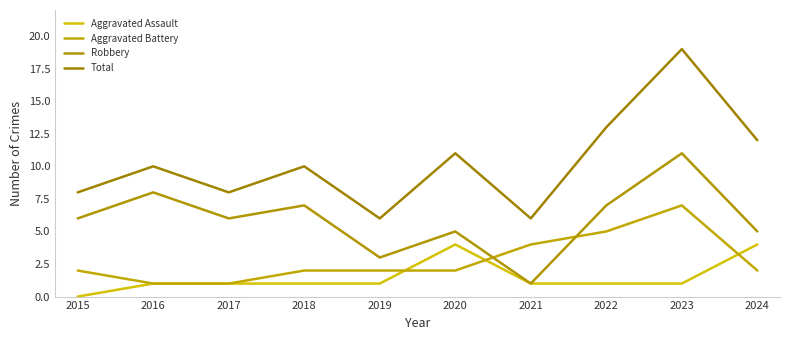

How many lines are shown in the chart?

4